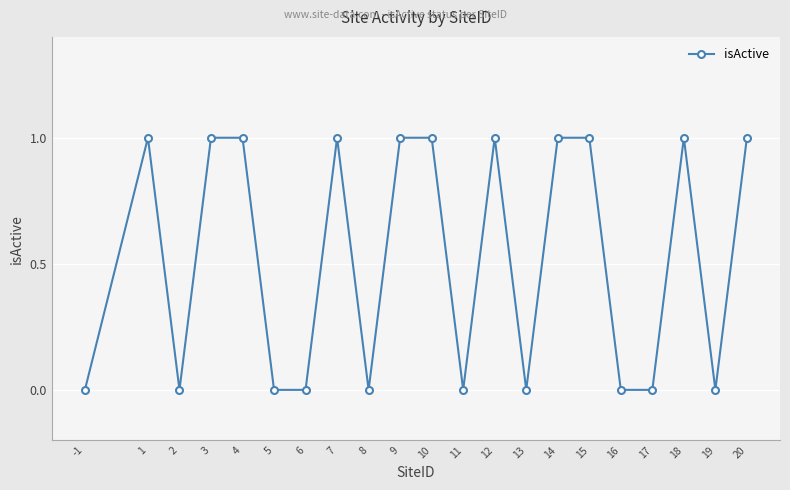

What is the difference between the second highest and minimum values?

1